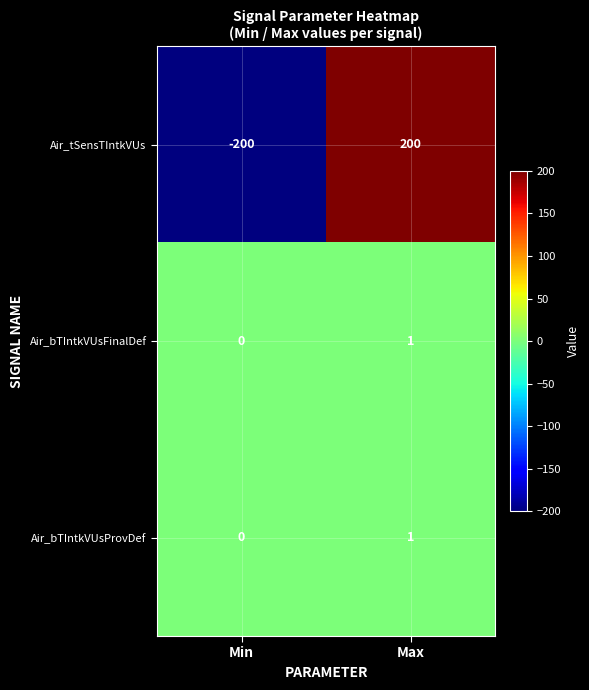

What is the difference between the Air_tSensTIntkVUs values at Min and Max?

400